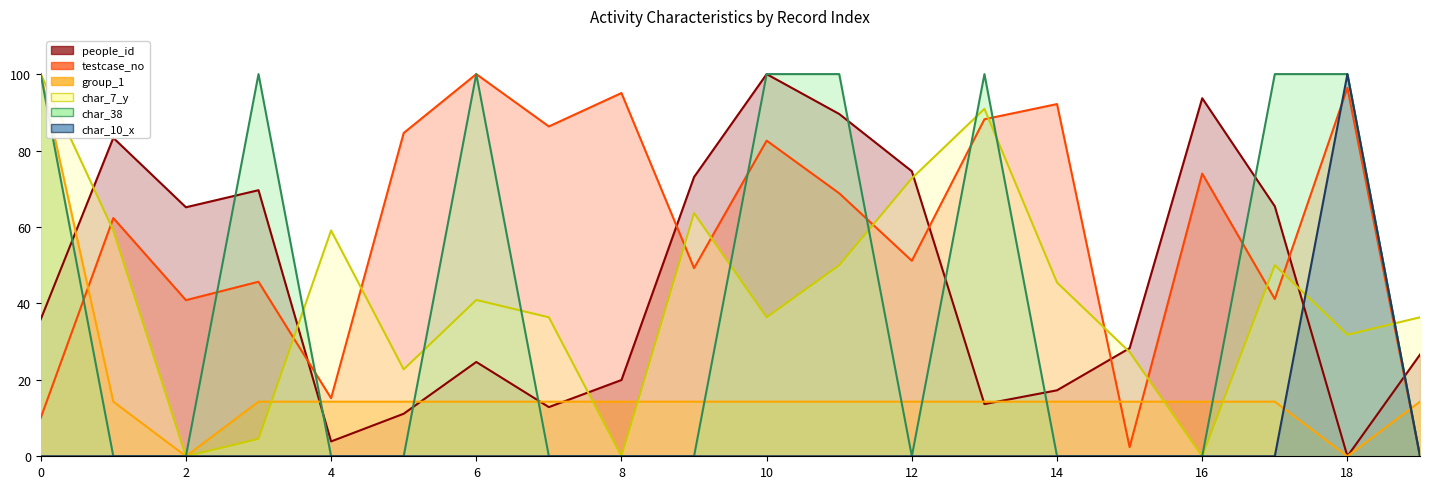

Which series has the largest total across all categories?

testcase_no